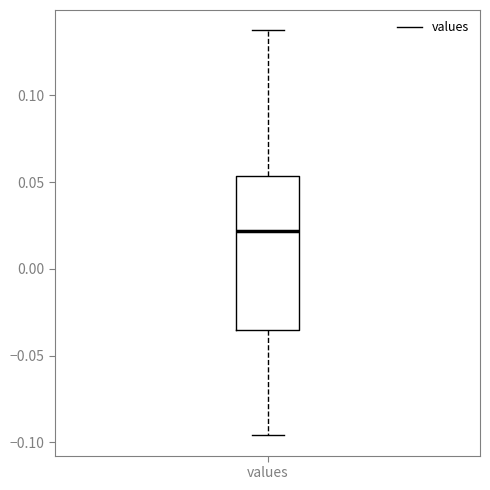

Transcribe this box plot: give where the median line is, the range the box spans, and where the two whiskers end, as read against the y-axis. The values are not printed on the chart, so give them approximately, as read against the axis.

median 0.020, box -0.035 to 0.055, whiskers -0.095 to 0.135